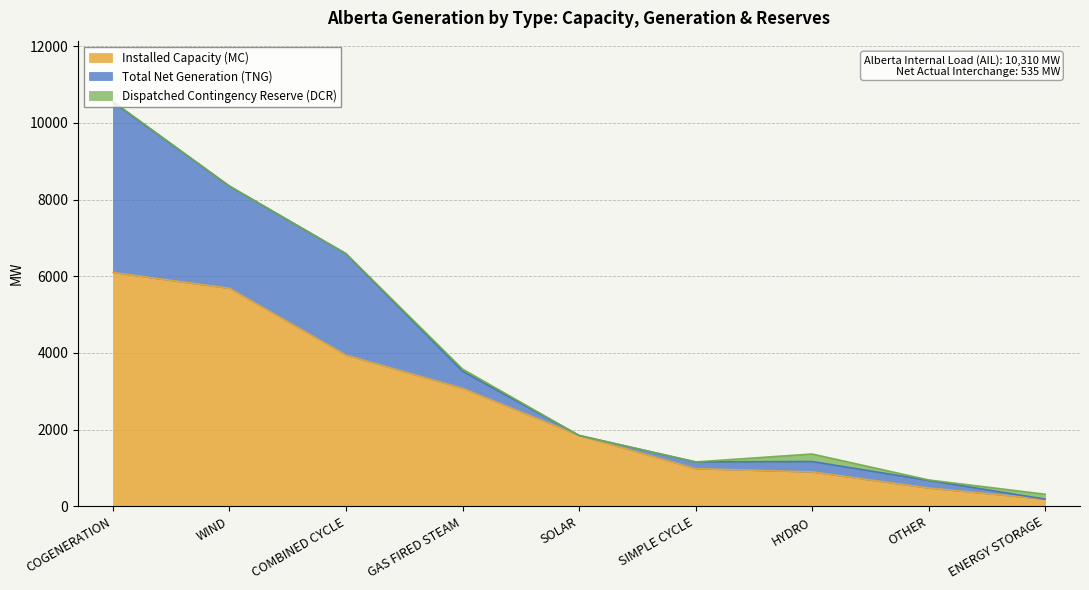

The Total Net Generation (TNG) series shows 2645 at COMBINED CYCLE. True or false?

True